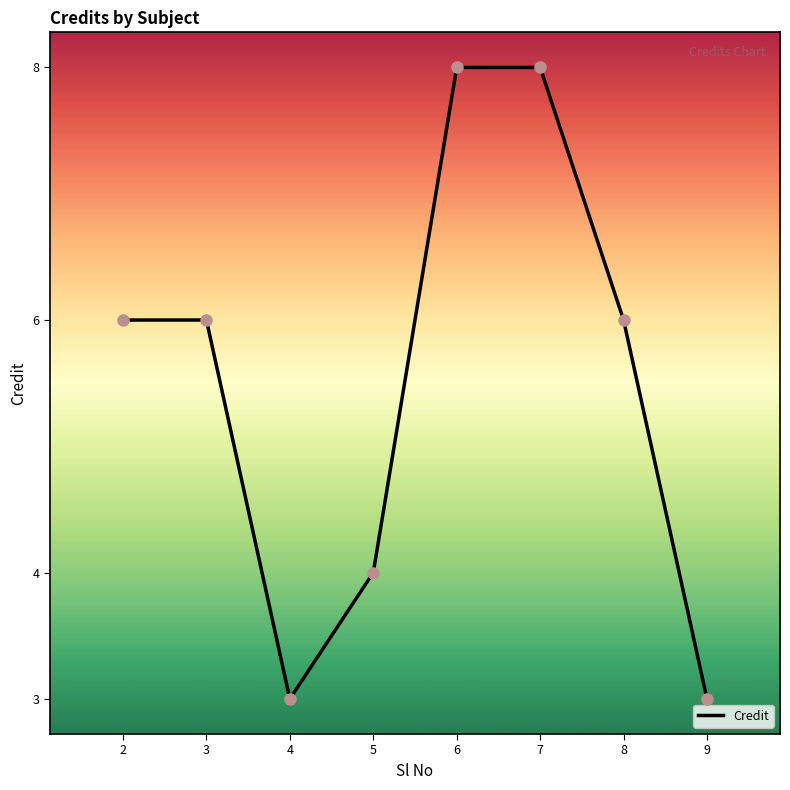

Is this an area chart (filled region under the line)?

No